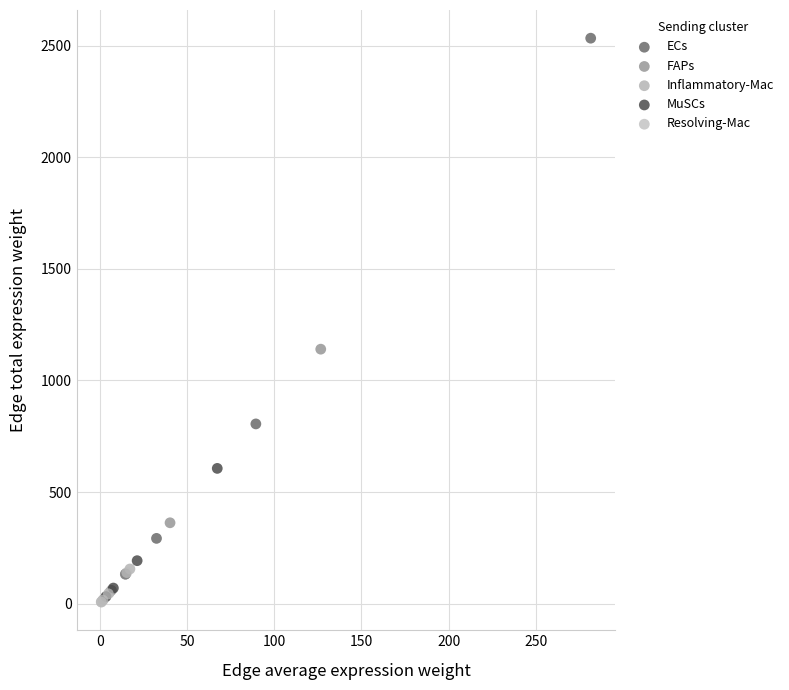

What are all the series names shown in the legend?

ECs, FAPs, Inflammatory-Mac, MuSCs, Resolving-Mac